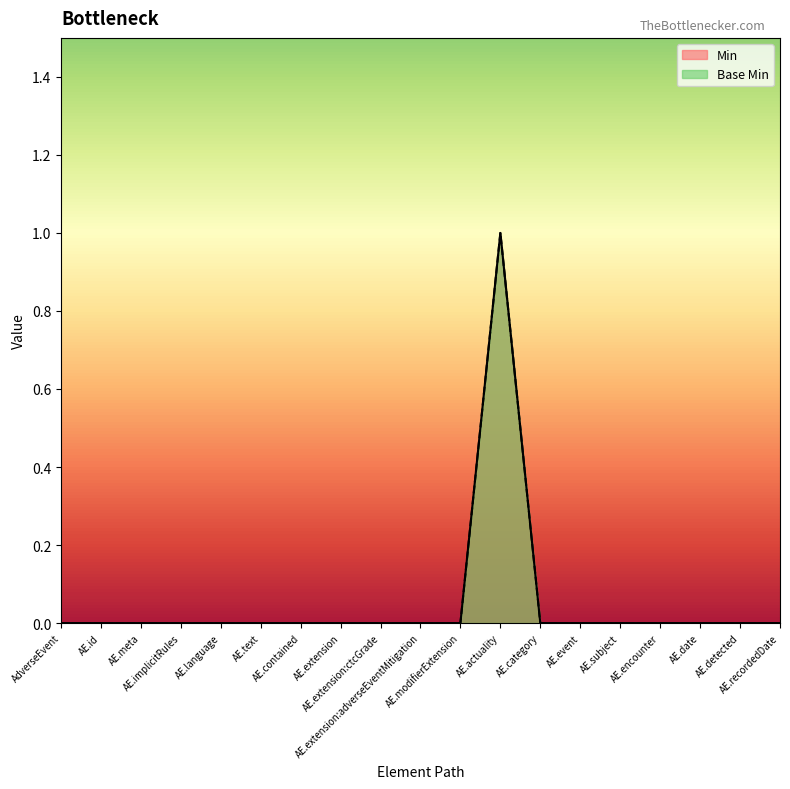

Does the chart display data point markers on the line(s)?

No